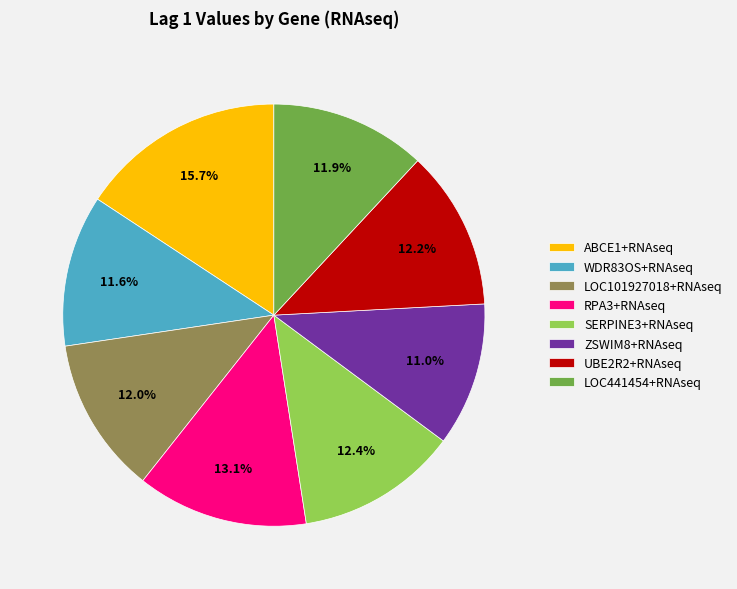

True or false: ABCE1+RNAseq accounts for 16% of the total.

True